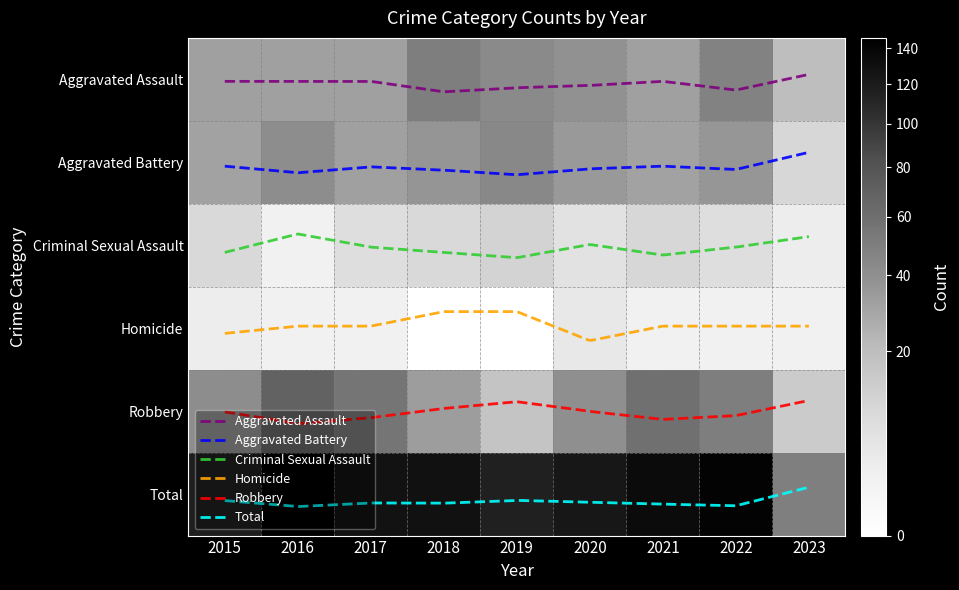

Count the number of data series in this chart.

6